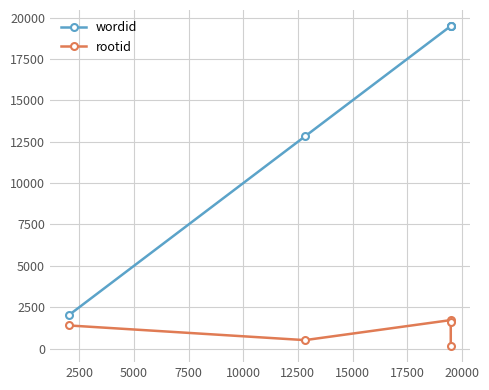

True or false: wordid and rootid cross at least once.

False